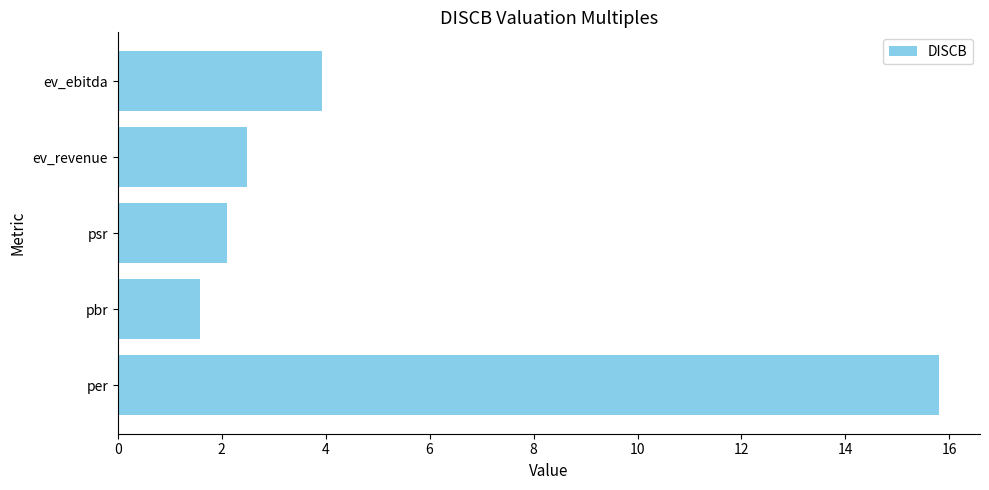

What is the change in value from per to pbr?

-14.2